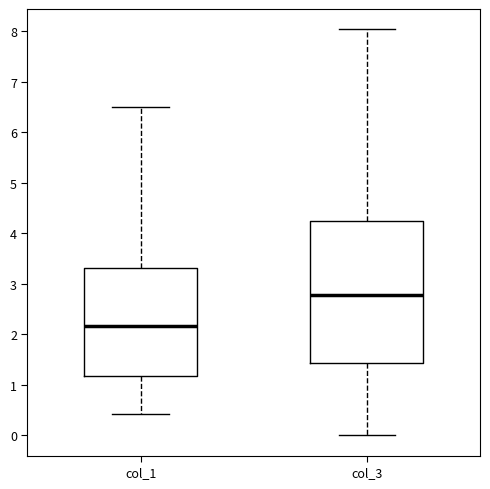

Where does the upper whisker of the box for col_1 end on the y-axis? The values are not printed on the chart, so give them approximately, as read against the axis.

6.5